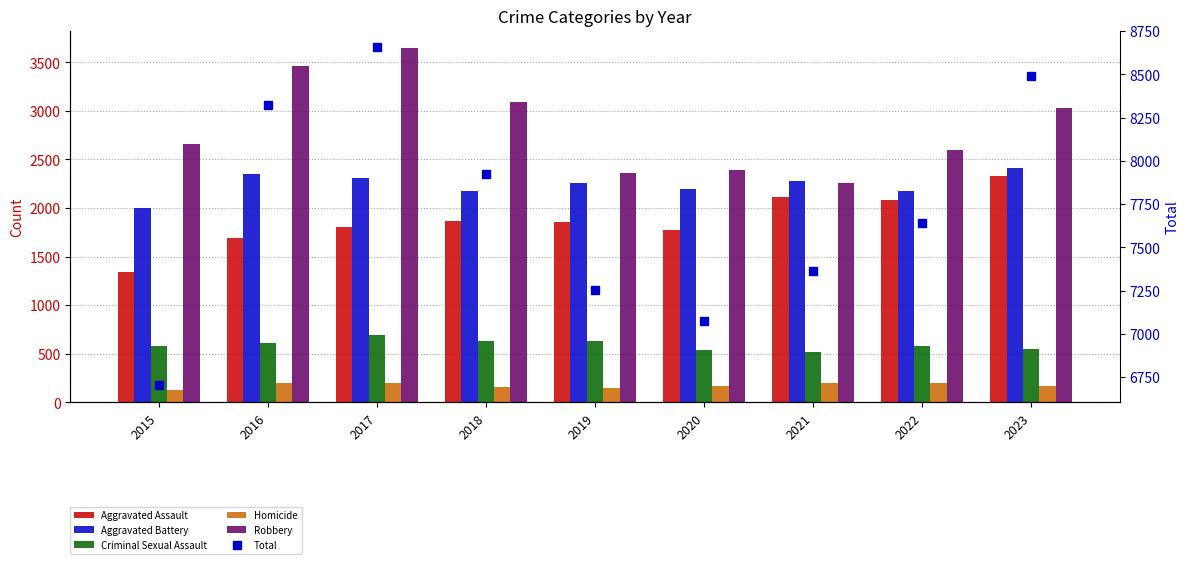

At which label does Total first exceed 7641?

2016